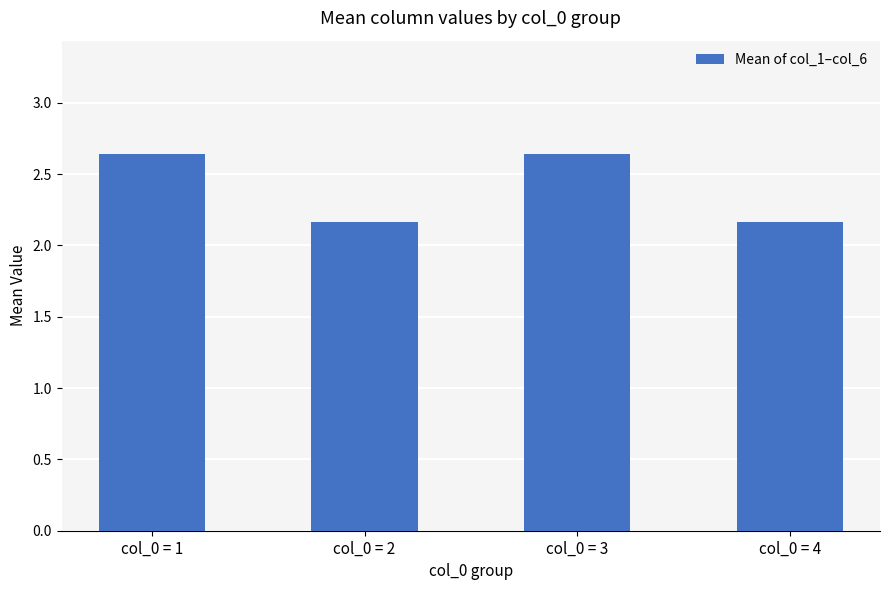

What is the difference between the maximum and minimum values?

0.5